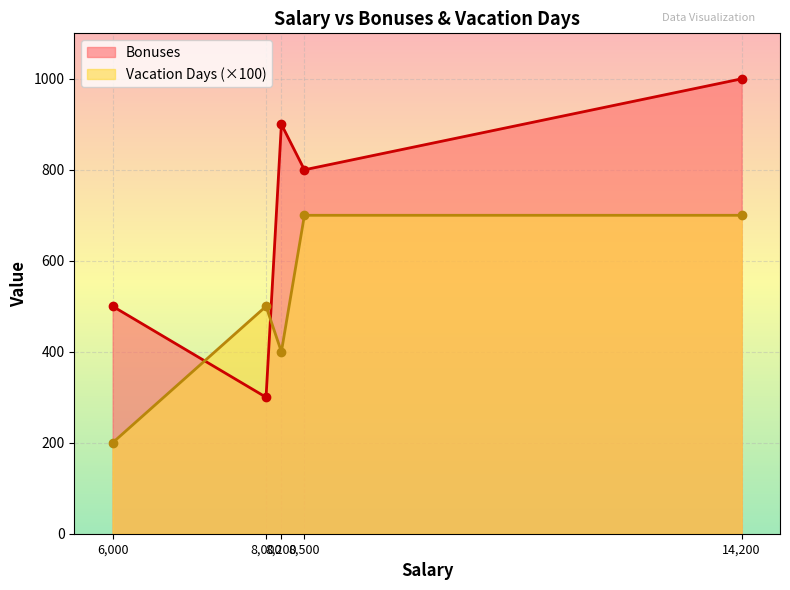

What is the value of the Bonuses point at the 5th from the left?

1000